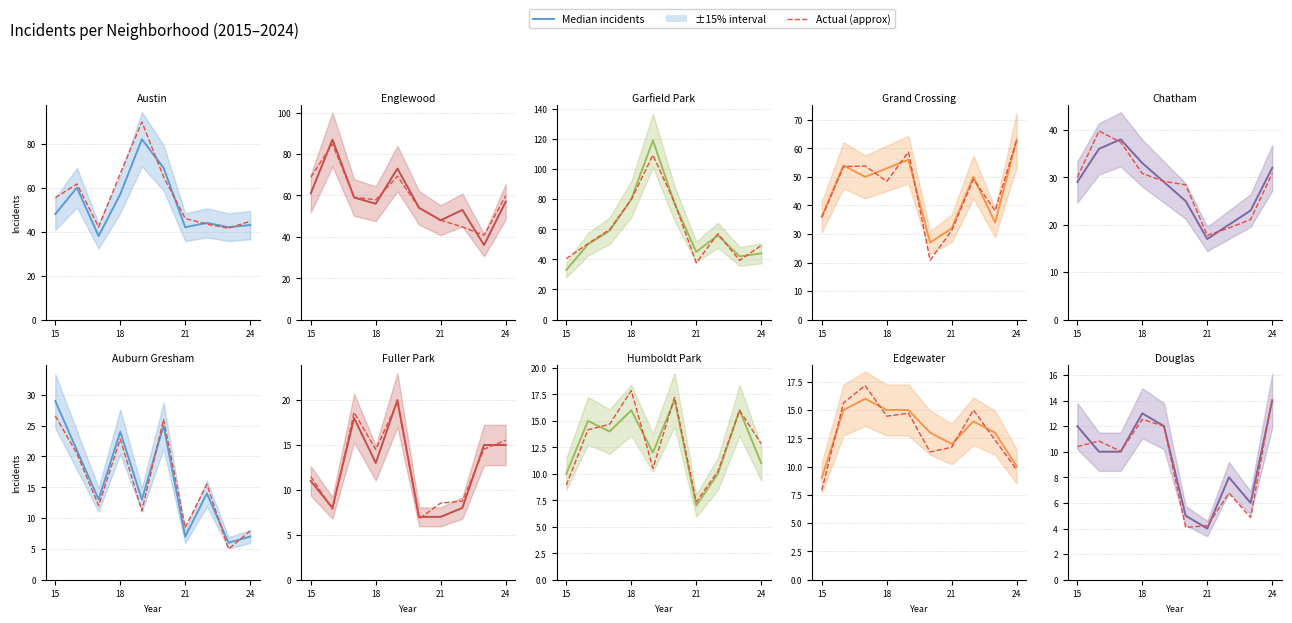

The Incidents series shows 4.2 at 15. True or false?

False